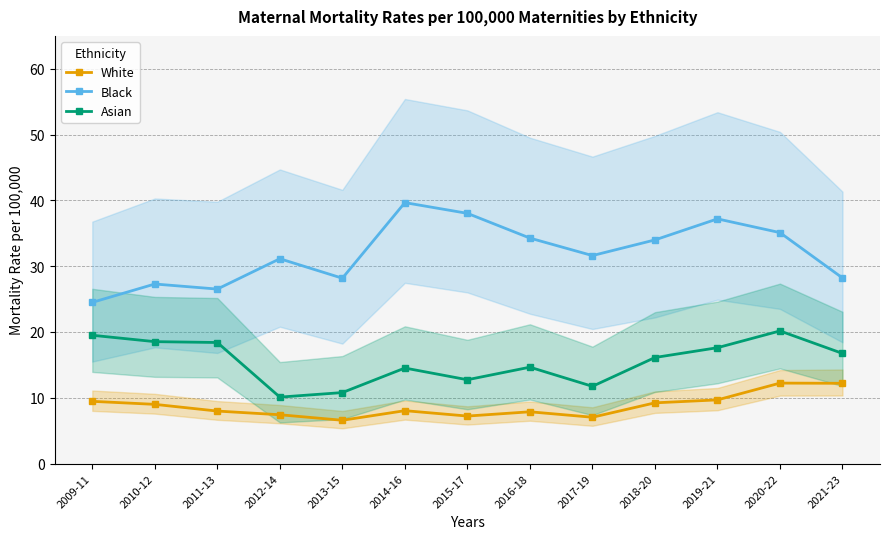

What is the difference between the maximum and minimum values in the Asian series?

10.1